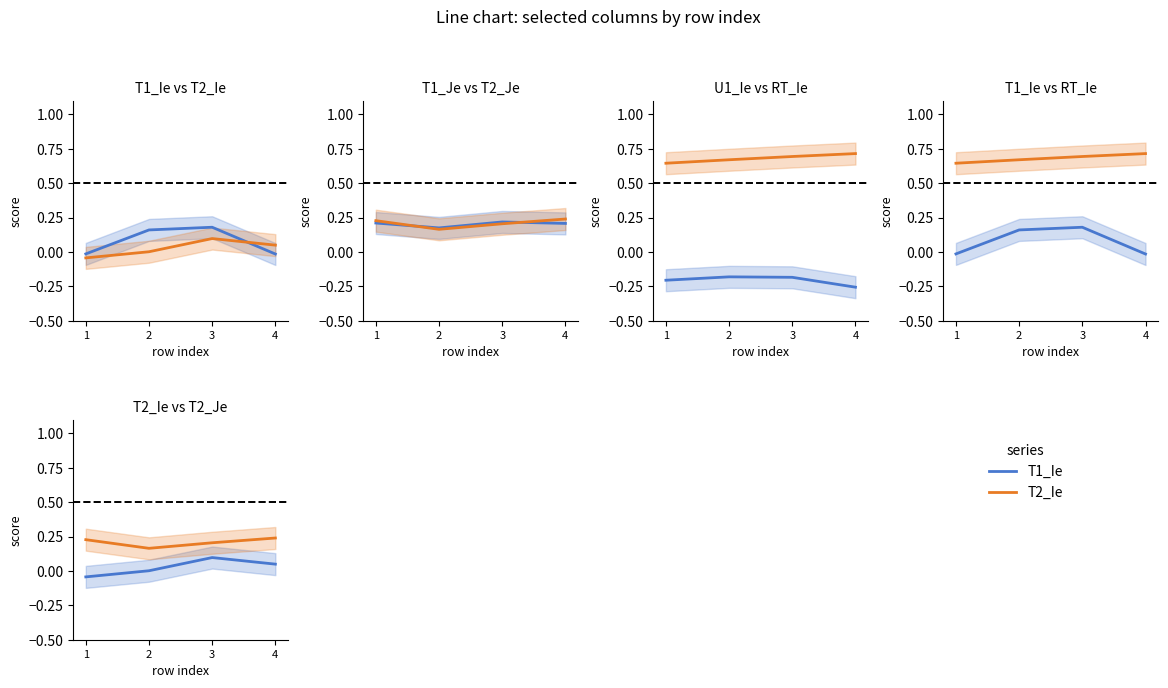

What is the value of the U1_Ie point at the 2nd from the left?

-0.2